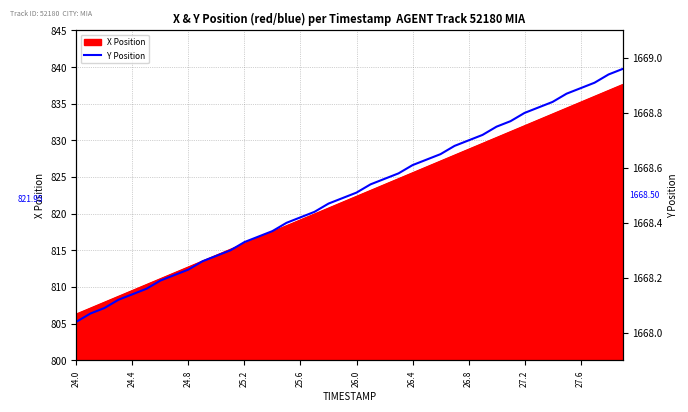

Does the chart have visible grid lines?

Yes